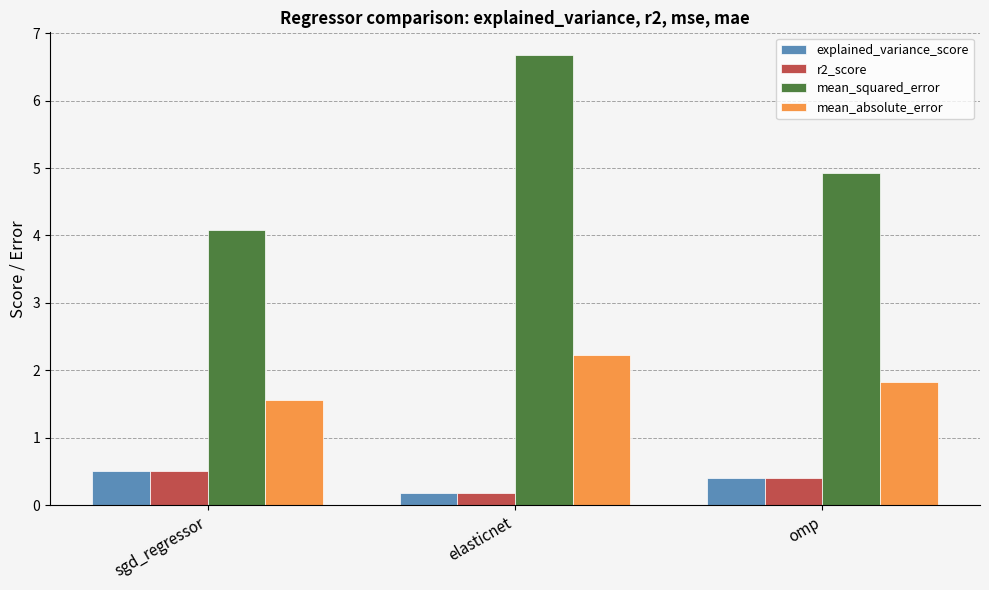

Reading left to right, list all the values displayed in this chart.

explained_variance_score: sgd_regressor=0.5	elasticnet=0.2	omp=0.4
r2_score: sgd_regressor=0.5	elasticnet=0.2	omp=0.4
mean_squared_error: sgd_regressor=4.1	elasticnet=6.7	omp=4.9
mean_absolute_error: sgd_regressor=1.6	elasticnet=2.2	omp=1.8